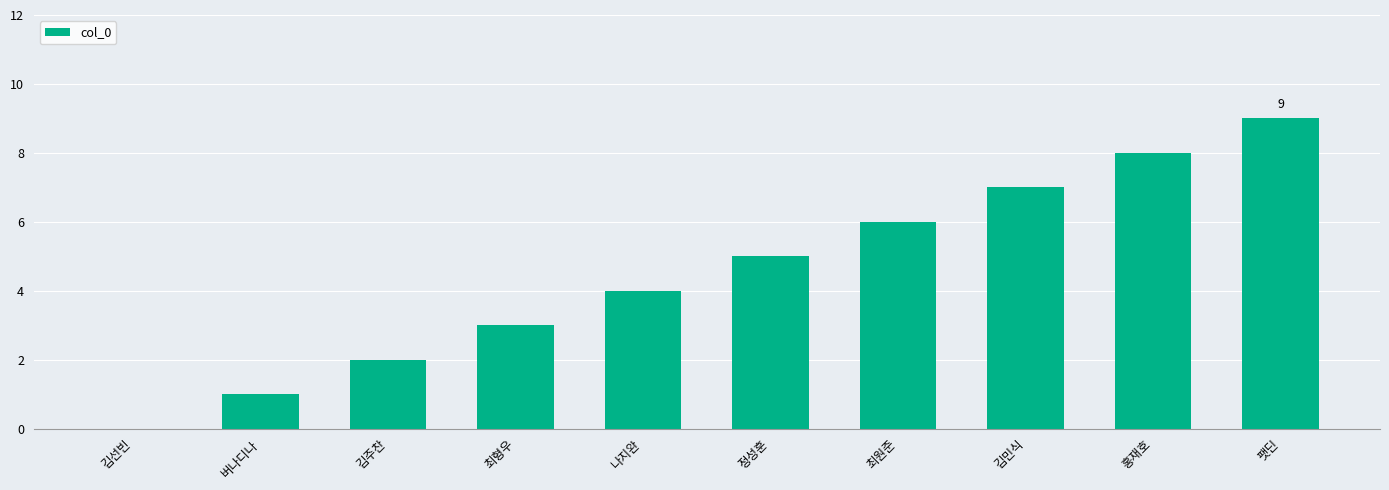

Is it true that the value at 김주찬 is 2?

True